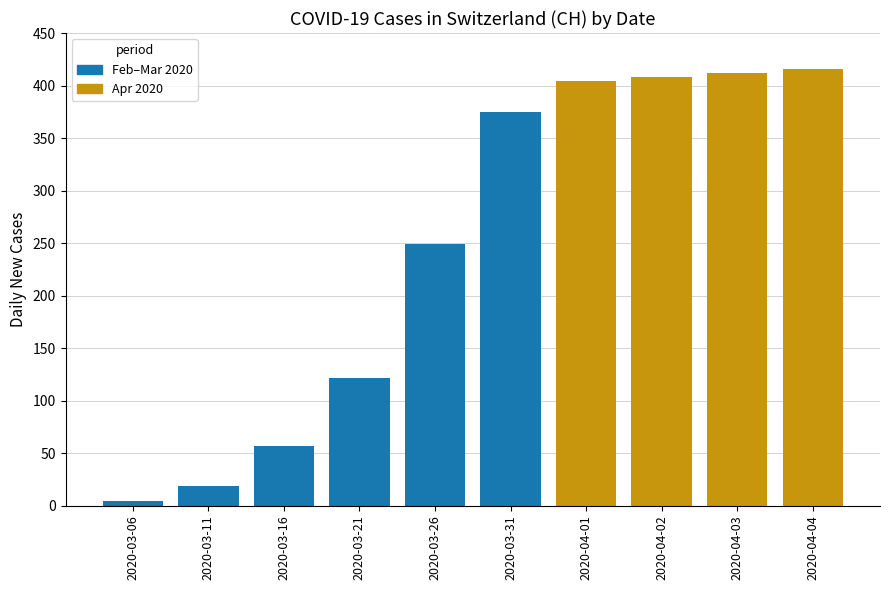

How many data points does each series have?

10